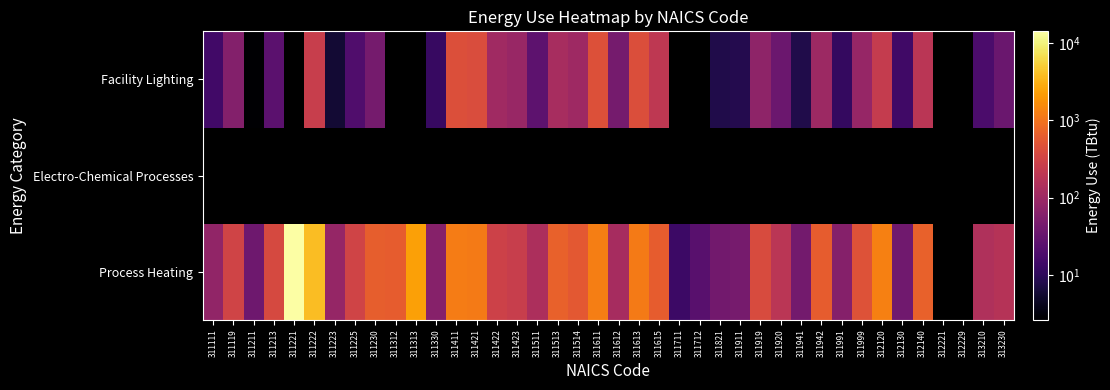

Which label corresponds to the largest value in the chart?

311221